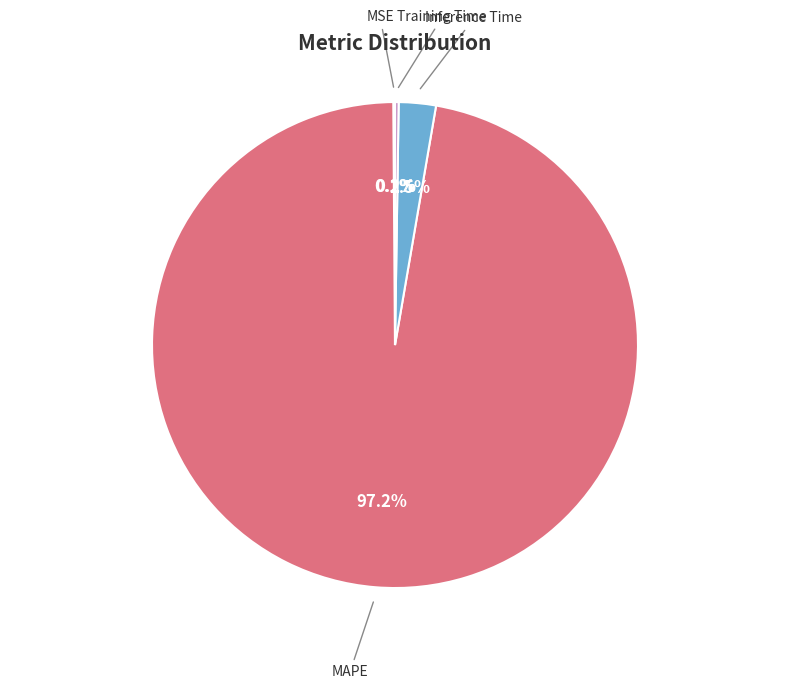

What percentage is NOT represented by MAPE?

2.8%